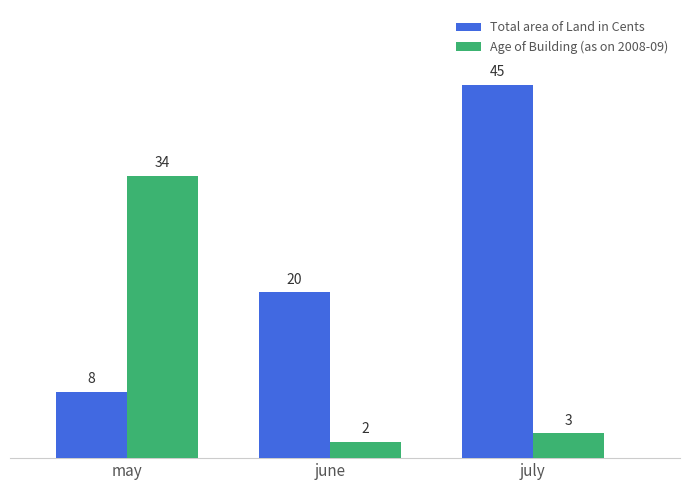

At how many categories does at least one series exceed 30?

2